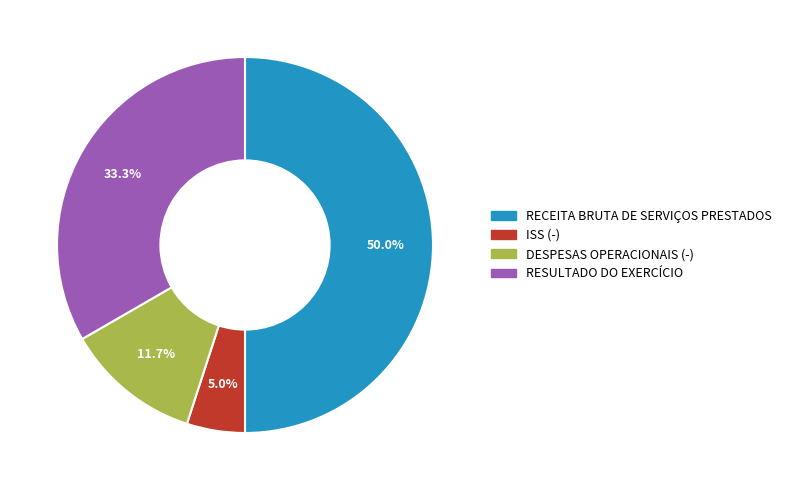

Approximately how many times larger is the value at ISS (-) compared to DESPESAS OPERACIONAIS (-)?

0.4